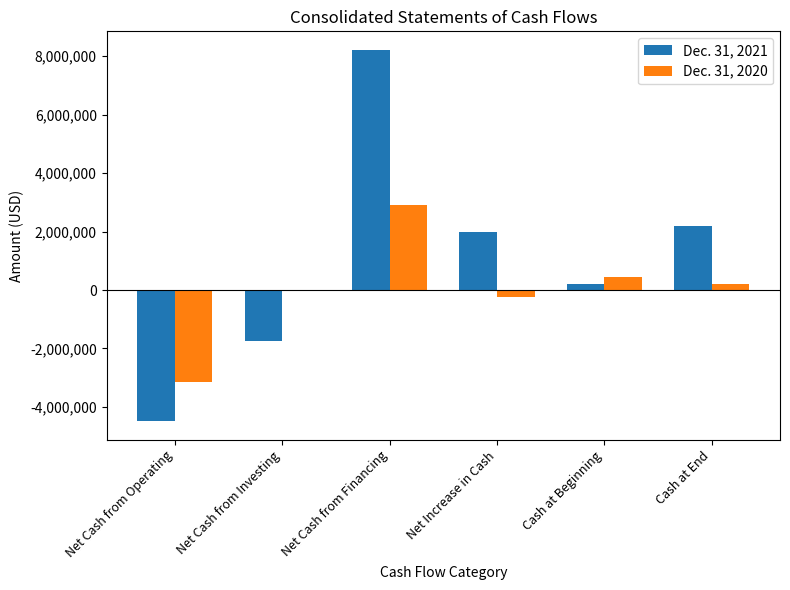

True or false: Dec. 31, 2021 has a value of 5427801 at Net Cash from Financing.

False